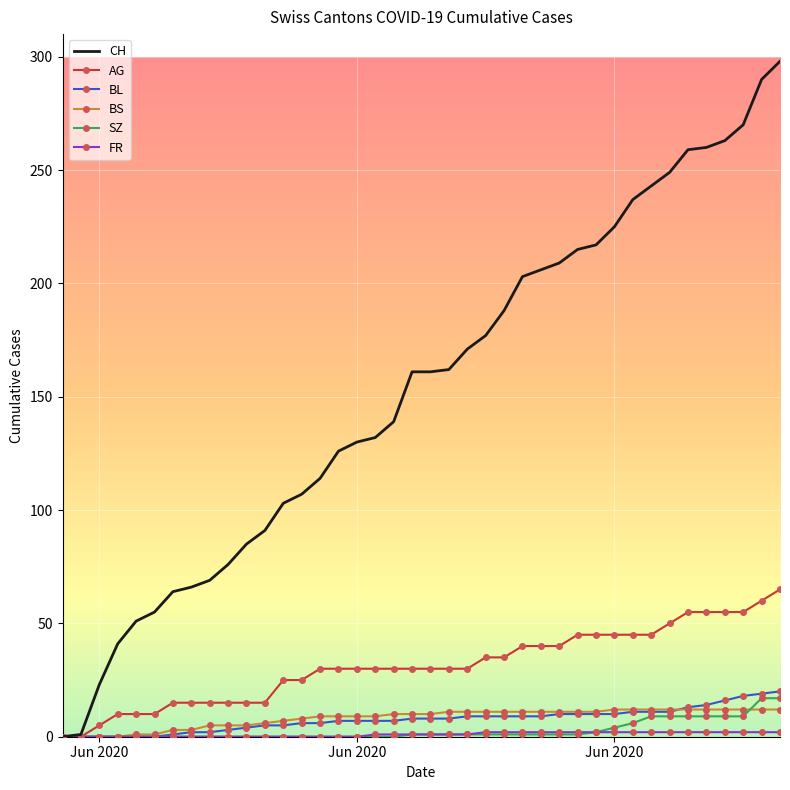

What is the maximum value shown in the chart?

298